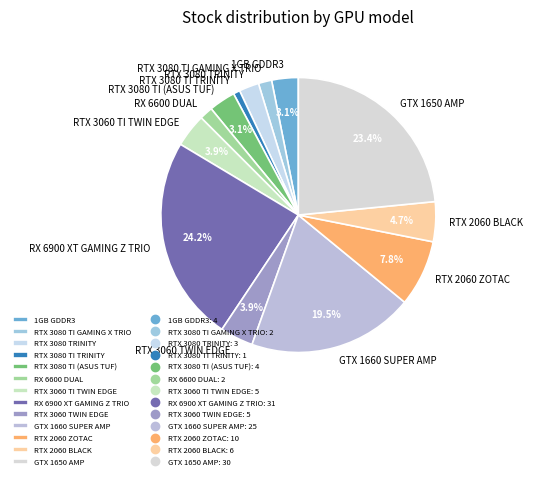

Is RX 6900 XT GAMING Z TRIO the majority of the pie?

No